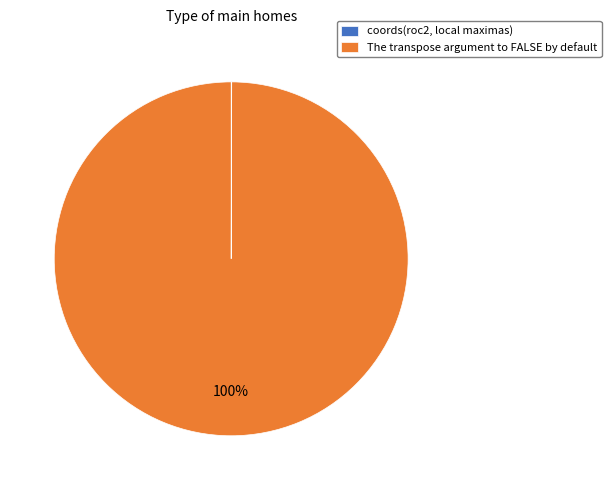

Is there any slice that represents more than half of the pie?

Yes